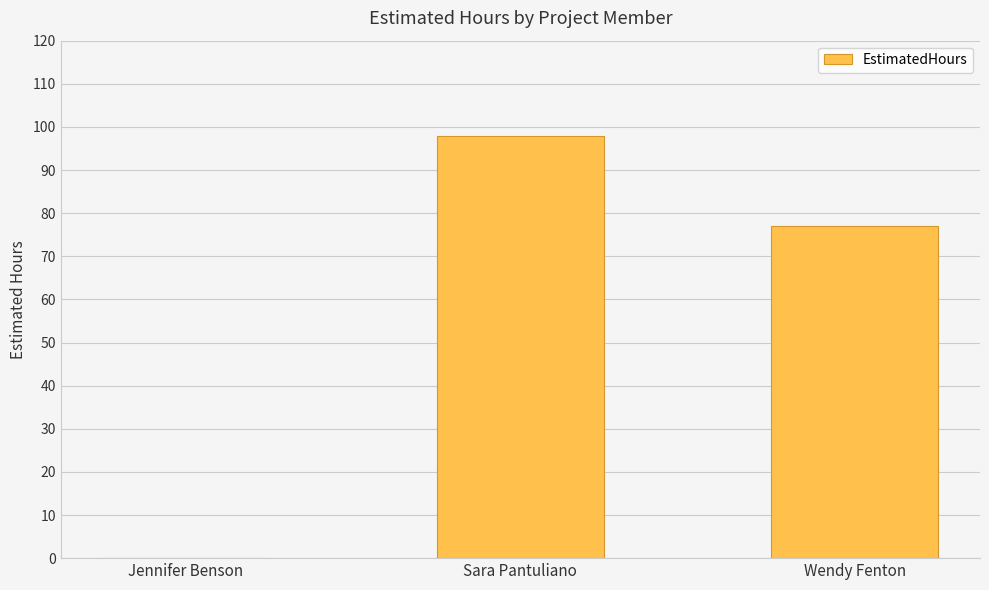

Between Jennifer Benson and Wendy Fenton, which is larger?

Wendy Fenton